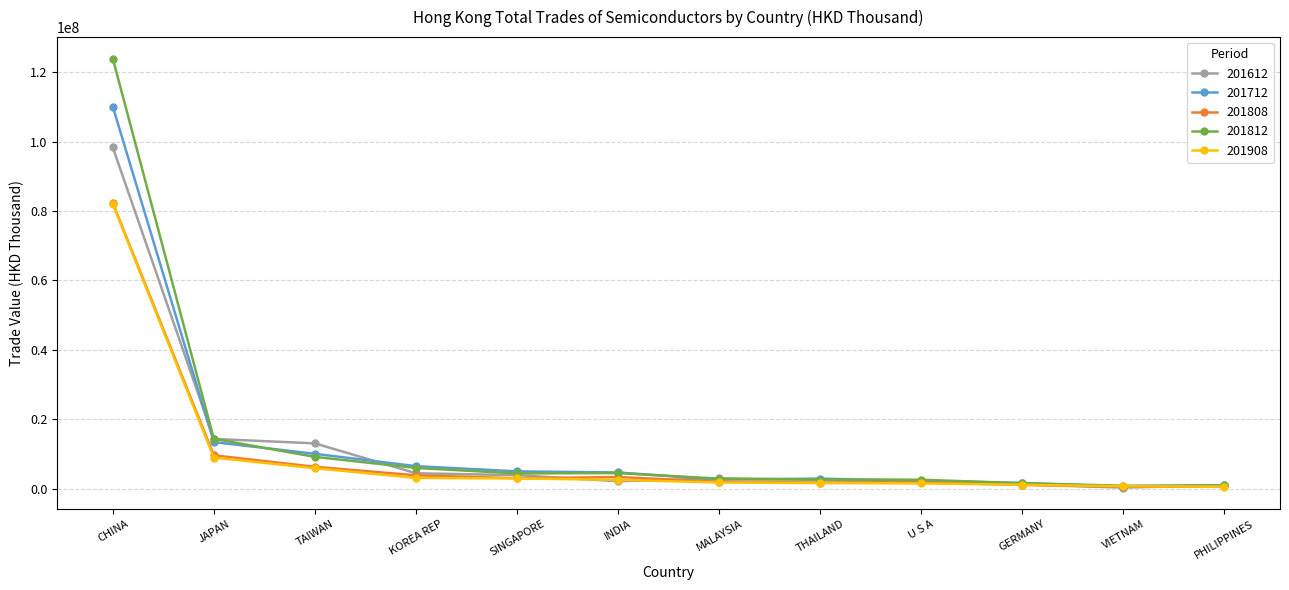

How many values in the 201712 series are below 4652241?

6